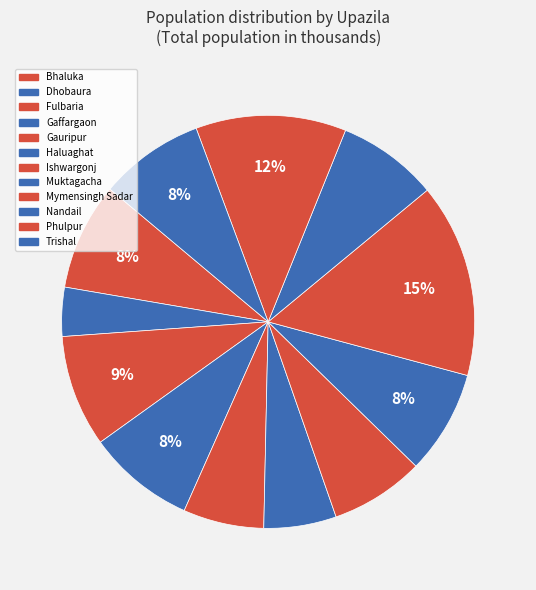

To the nearest percent, what is the difference between the largest and smallest slice percentages?

11%